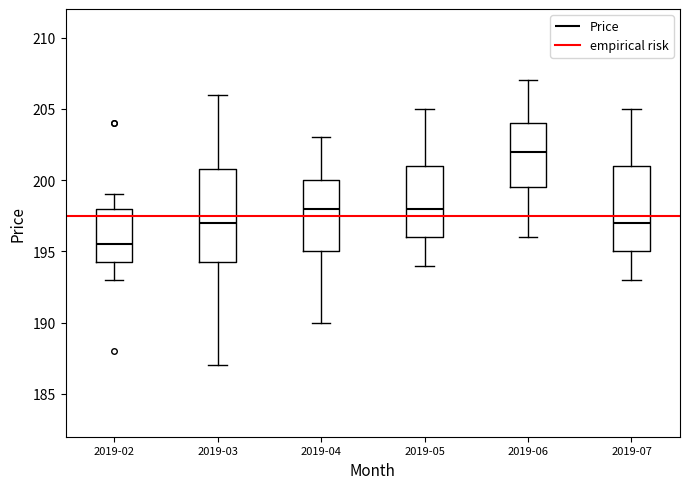

Where does the lower whisker of the box for 2019-04 end on the y-axis? The values are not printed on the chart, so give them approximately, as read against the axis.

190.0